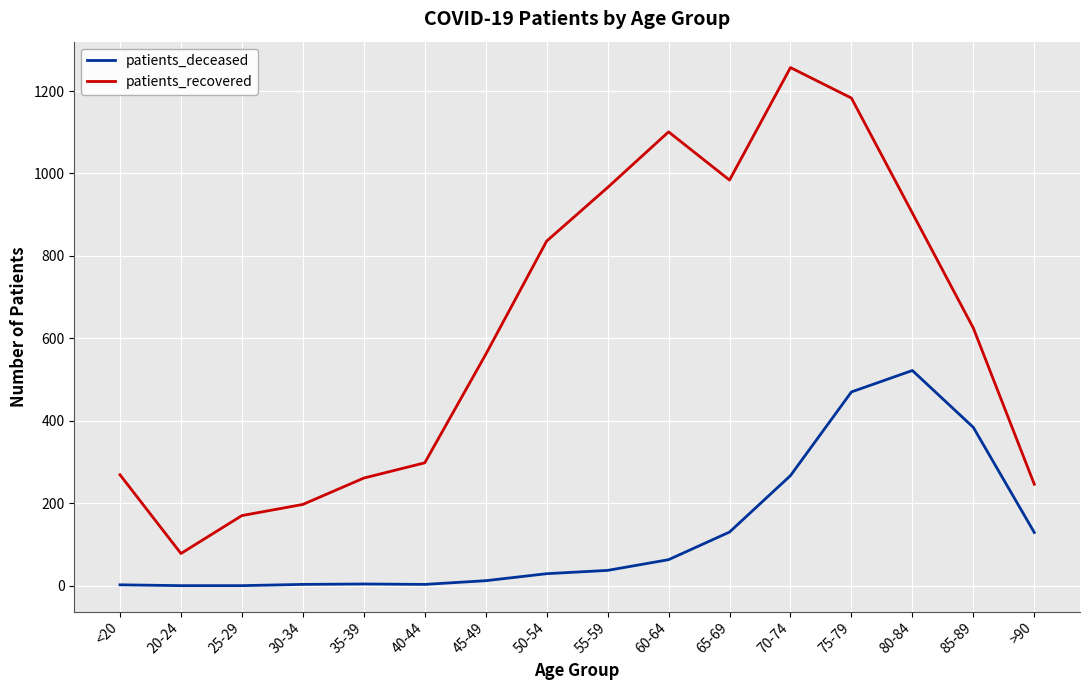

What is the sum of all patients_deceased values?

2055